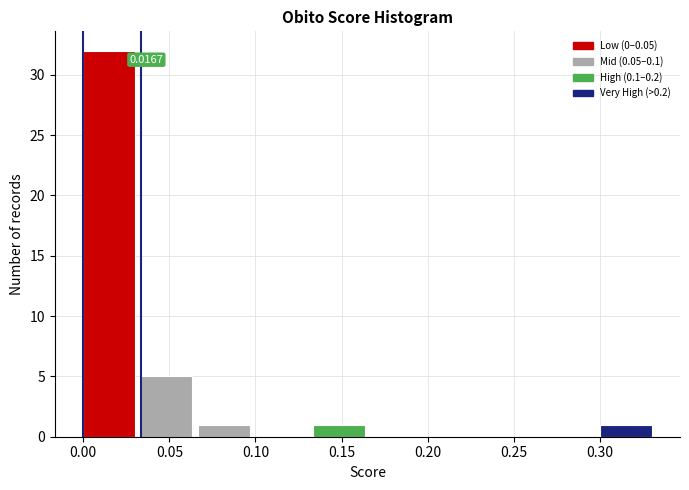

Which range on the x-axis has the tallest bar?

0.000 to 0.035